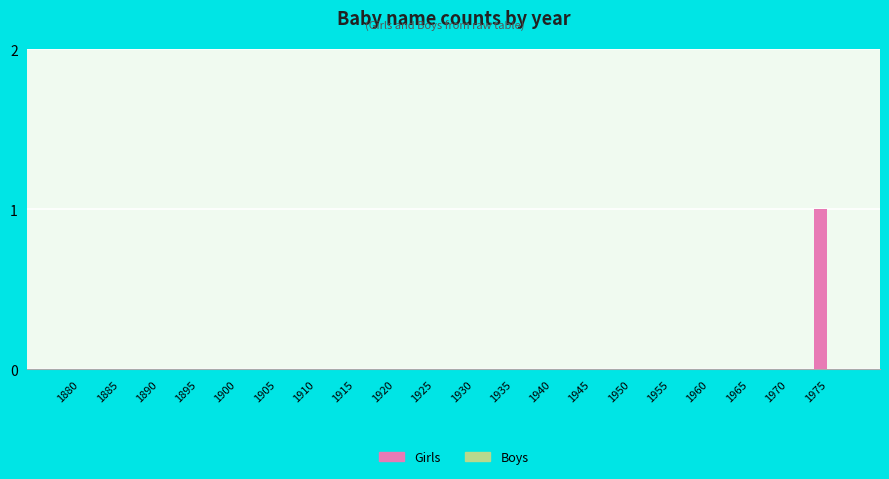

The value at 1930 is 0. True or false?

True